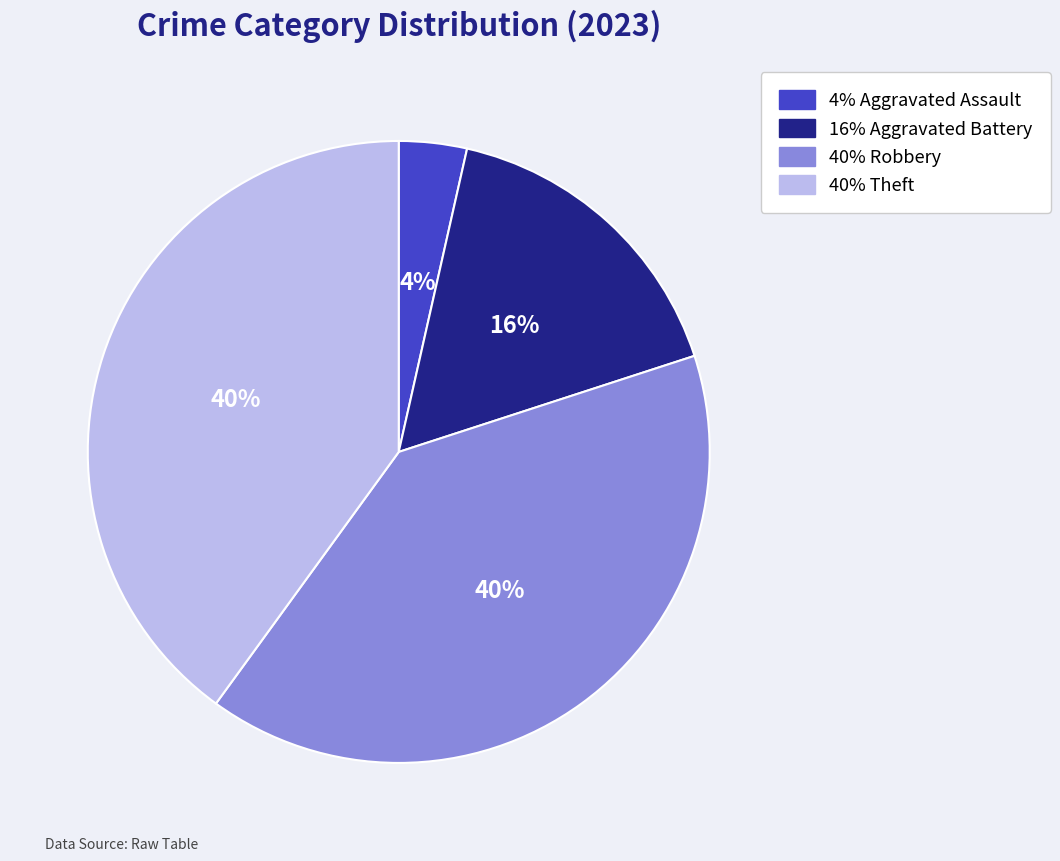

To the nearest percent, what is the difference between the largest and smallest slice percentages?

36%